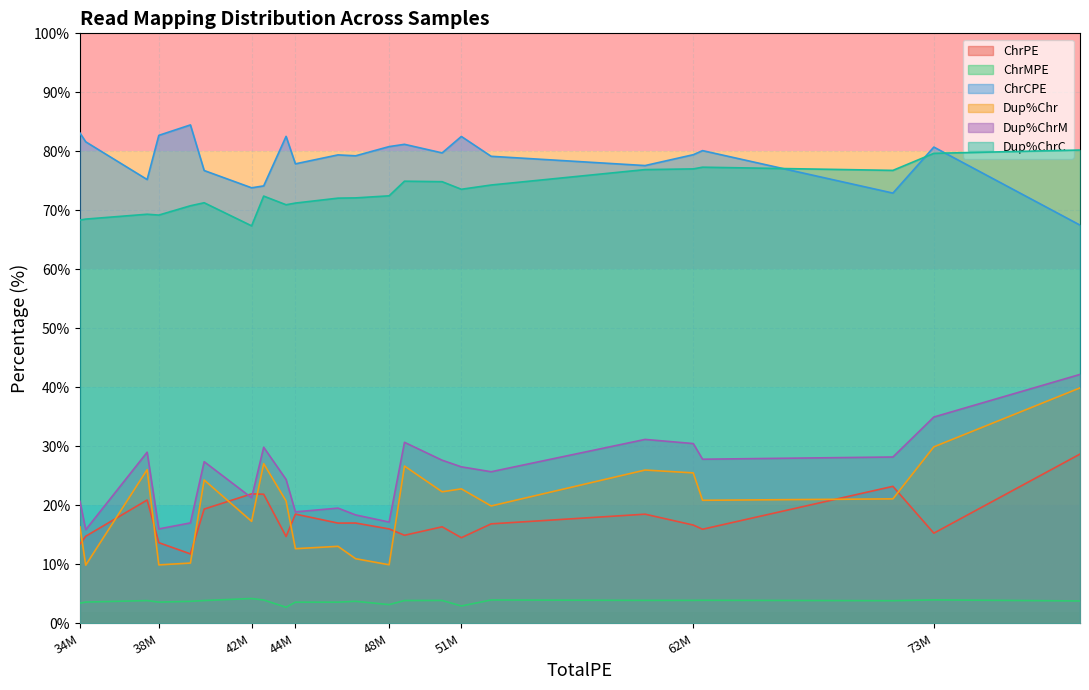

True or false: Dup%Chr and ChrCPE intersect in this chart.

False